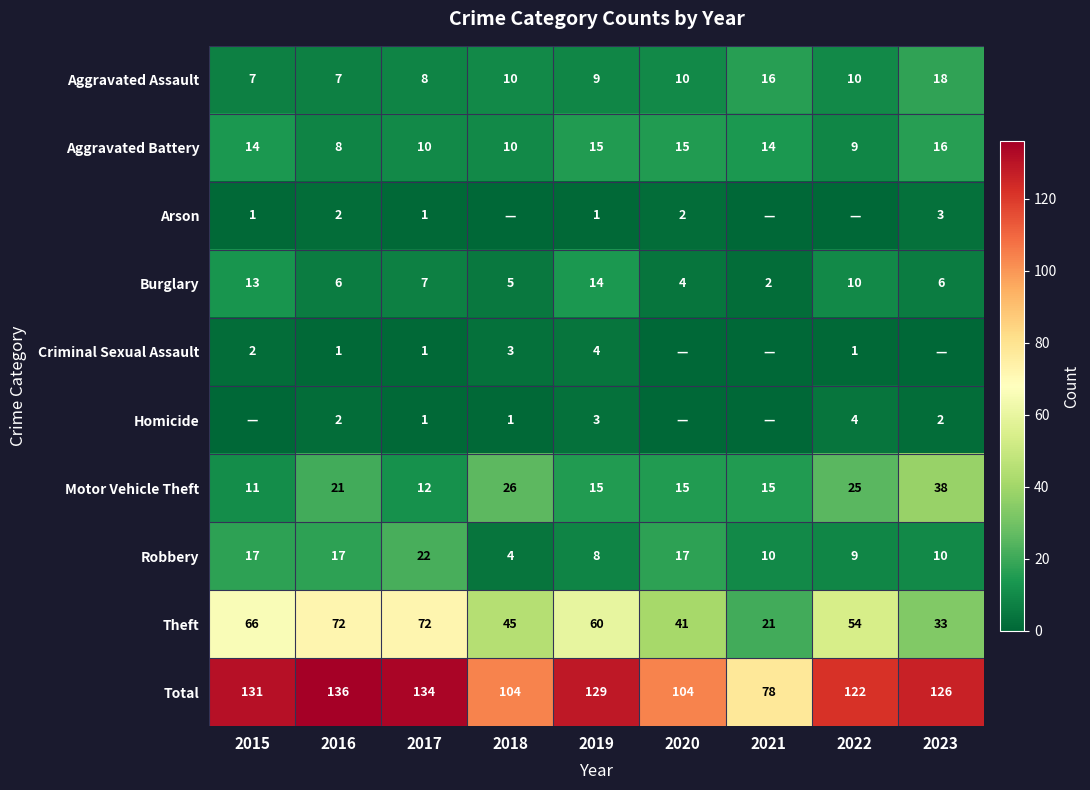

What is the approximate value of Theft at 2017, to the nearest 10?

70